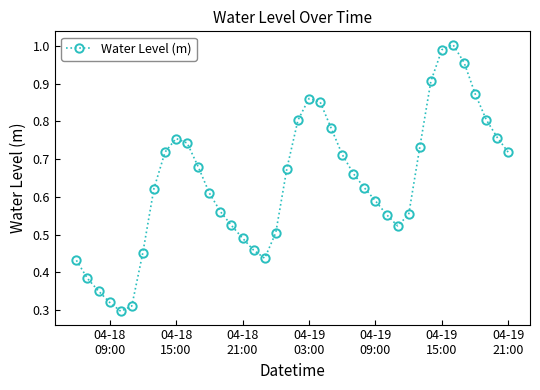

Is this an area chart (filled region under the line)?

No